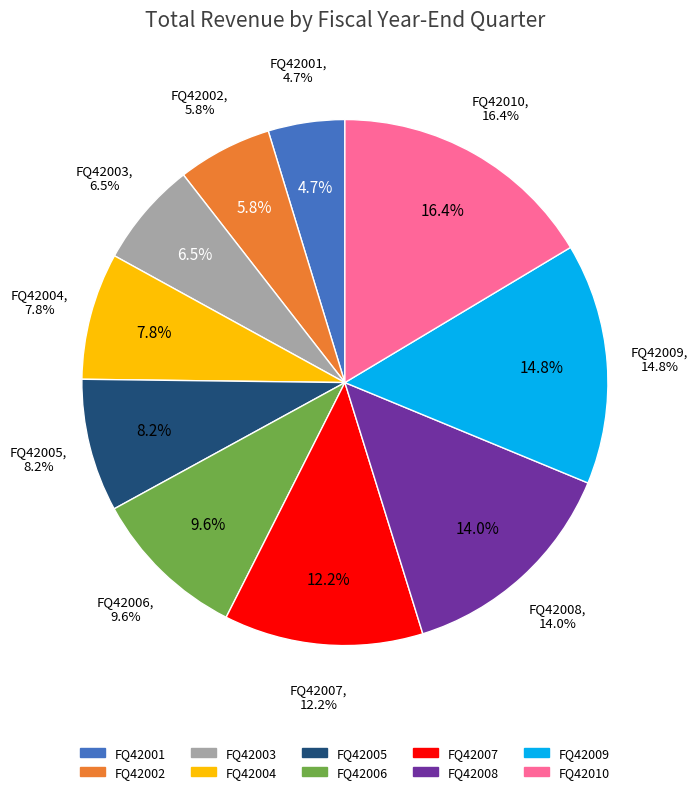

What percentage is the FQ42008 slice, to the nearest percent?

14%